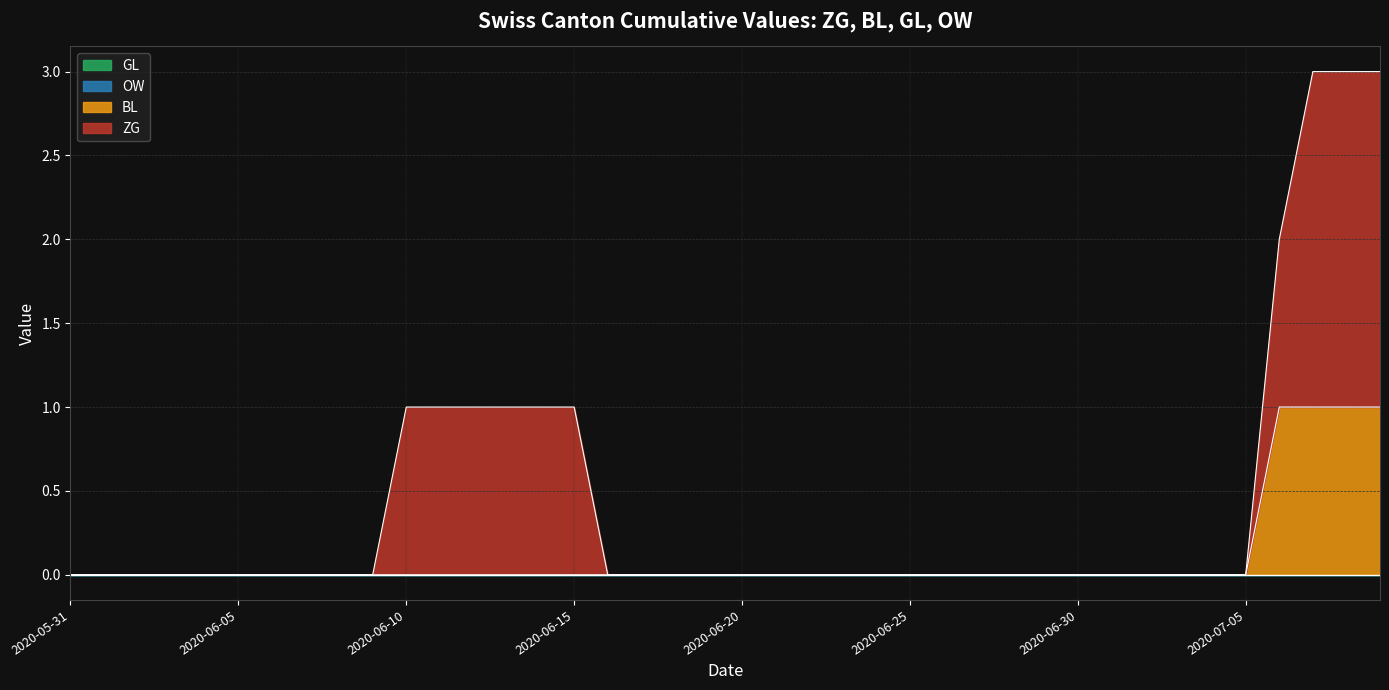

Is it true that BL equals 0 at 16?

True